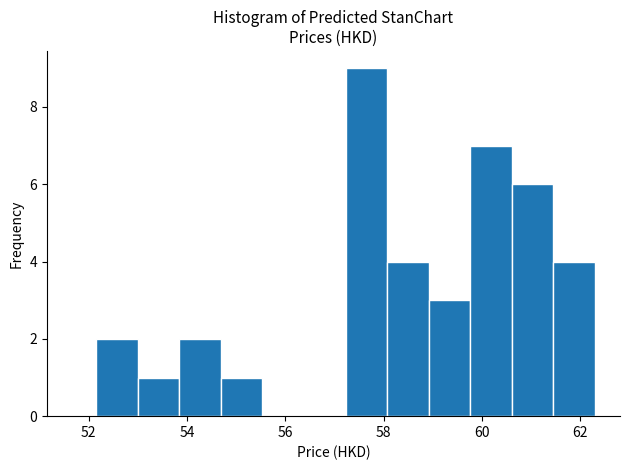

Reading left to right, list every bar in this chart as the range it spans on the x-axis followed by its height. Neither the bar edges nor the heights are printed on the chart, so give them approximately, as read against the axes.

52.2 to 53.0: 2
53.0 to 53.8: 1
53.8 to 54.6: 2
54.6 to 55.6: 1
55.6 to 56.4: 0
56.4 to 57.2: 0
57.2 to 58.0: 9
58.0 to 59.0: 4
59.0 to 59.8: 3
59.8 to 60.6: 7
60.6 to 61.4: 6
61.4 to 62.4: 4